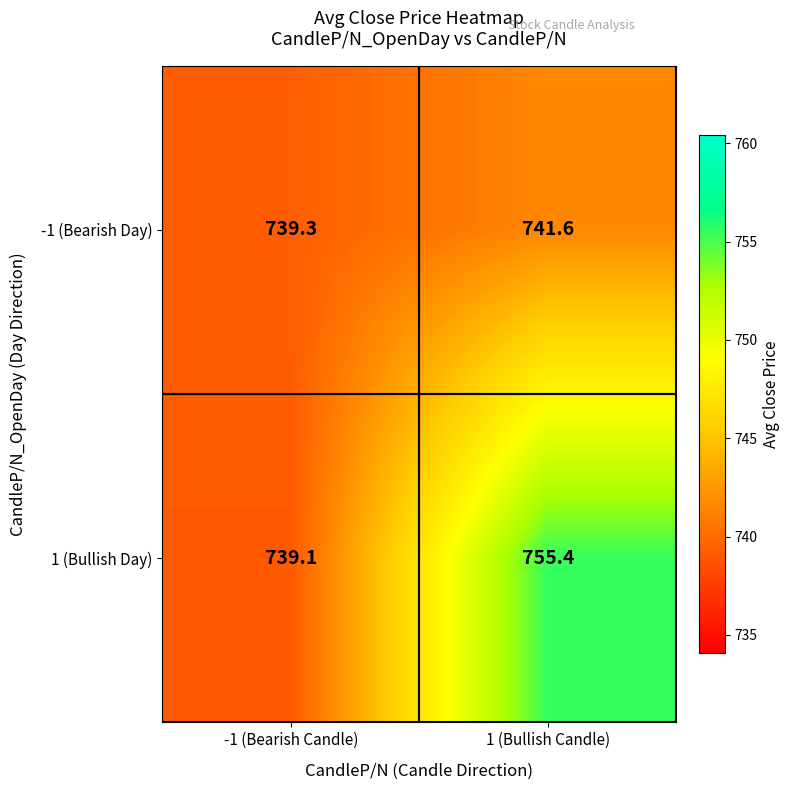

What is the smallest value displayed?

739.1